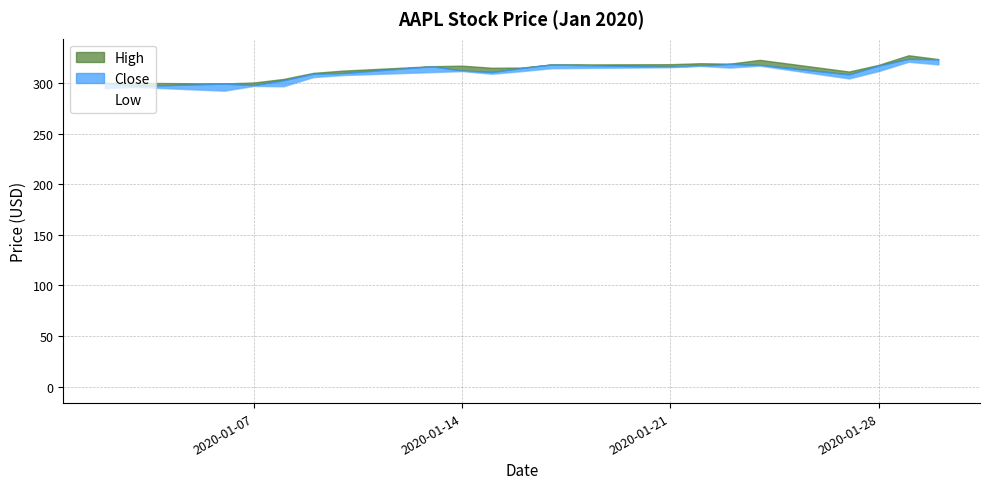

The Low series shows 312.2 at 2020-01-14. True or false?

True